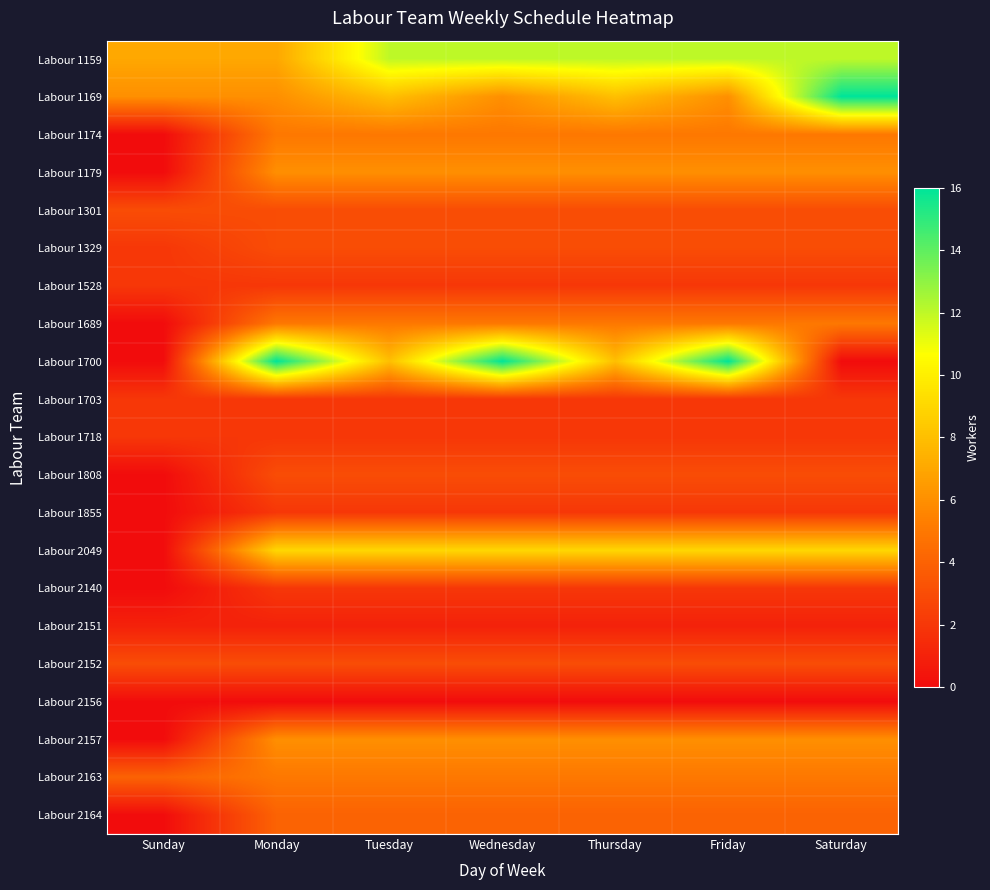

Reading right to left, transcribe all the data shown in this chart.

Labour 1159: Saturday=12	Friday=12	Thursday=12	Wednesday=12	Tuesday=12	Monday=7	Sunday=7
Labour 1169: Saturday=16	Friday=6	Thursday=8	Wednesday=6	Tuesday=8	Monday=6	Sunday=6
Labour 1174: Saturday=5	Friday=5	Thursday=5	Wednesday=5	Tuesday=5	Monday=5	Sunday=0
Labour 1179: Saturday=6	Friday=6	Thursday=6	Wednesday=6	Tuesday=6	Monday=6	Sunday=0
Labour 1301: Saturday=3	Friday=3	Thursday=3	Wednesday=3	Tuesday=3	Monday=3	Sunday=3
Labour 1329: Saturday=3	Friday=3	Thursday=3	Wednesday=3	Tuesday=3	Monday=3	Sunday=2
Labour 1528: Saturday=2	Friday=2	Thursday=2	Wednesday=2	Tuesday=2	Monday=2	Sunday=2
Labour 1689: Saturday=5	Friday=5	Thursday=5	Wednesday=5	Tuesday=5	Monday=5	Sunday=0
Labour 1700: Saturday=0	Friday=16	Thursday=8	Wednesday=16	Tuesday=8	Monday=16	Sunday=0
Labour 1703: Saturday=2	Friday=2	Thursday=2	Wednesday=2	Tuesday=2	Monday=2	Sunday=2
Labour 1718: Saturday=2	Friday=2	Thursday=2	Wednesday=2	Tuesday=2	Monday=2	Sunday=2
Labour 1808: Saturday=3	Friday=3	Thursday=3	Wednesday=3	Tuesday=3	Monday=3	Sunday=0
Labour 1855: Saturday=2	Friday=2	Thursday=2	Wednesday=2	Tuesday=2	Monday=2	Sunday=0
Labour 2049: Saturday=9	Friday=9	Thursday=9	Wednesday=9	Tuesday=9	Monday=9	Sunday=0
Labour 2140: Saturday=2	Friday=2	Thursday=2	Wednesday=2	Tuesday=2	Monday=2	Sunday=0
Labour 2151: Saturday=1	Friday=1	Thursday=1	Wednesday=1	Tuesday=1	Monday=1	Sunday=1
Labour 2152: Saturday=3	Friday=3	Thursday=3	Wednesday=3	Tuesday=3	Monday=3	Sunday=3
Labour 2156: Saturday=0	Friday=0	Thursday=0	Wednesday=0	Tuesday=0	Monday=0	Sunday=0
Labour 2157: Saturday=6	Friday=6	Thursday=6	Wednesday=6	Tuesday=6	Monday=6	Sunday=0
Labour 2163: Saturday=5	Friday=5	Thursday=5	Wednesday=5	Tuesday=5	Monday=5	Sunday=4
Labour 2164: Saturday=4	Friday=4	Thursday=4	Wednesday=4	Tuesday=4	Monday=4	Sunday=0